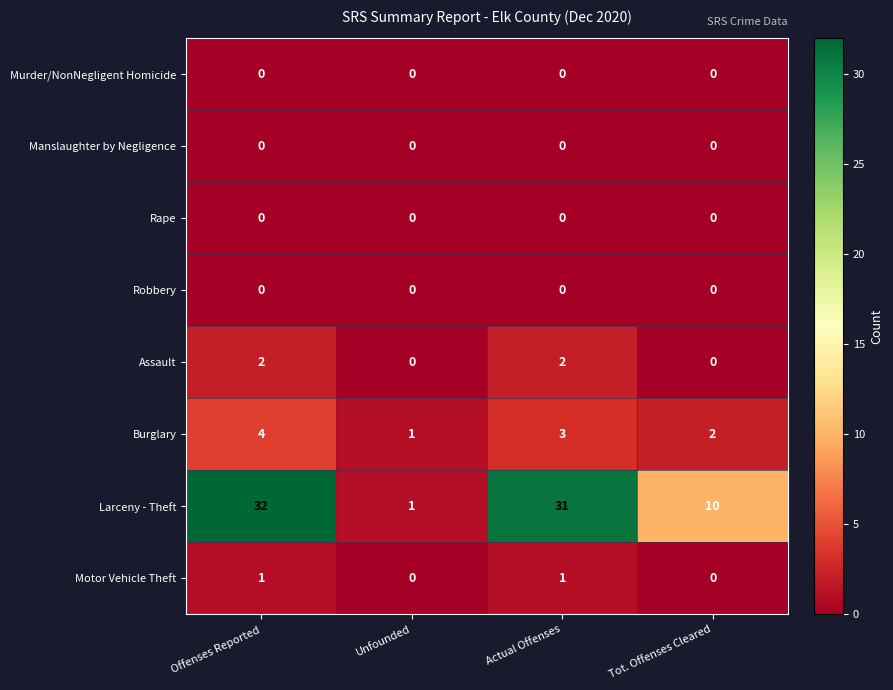

Which series has the largest range (max minus min)?

Larceny - Theft